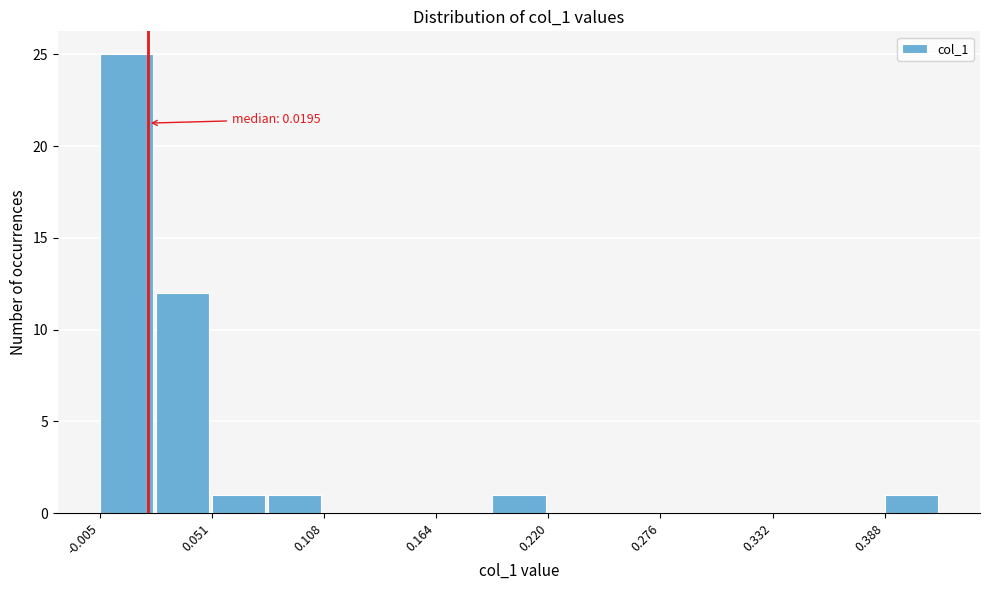

Read against the x-axis, roughly where is the centre of the tallest bar?

0.01